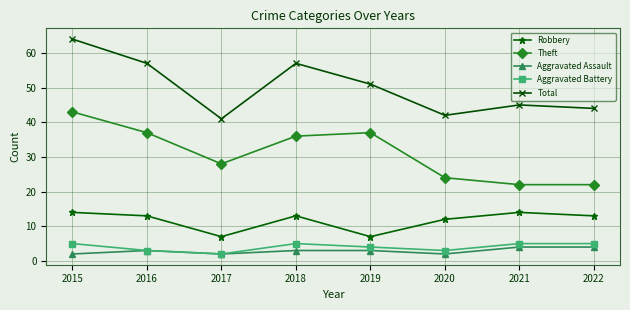

The value of Total at 2021 is 61. True or false?

False